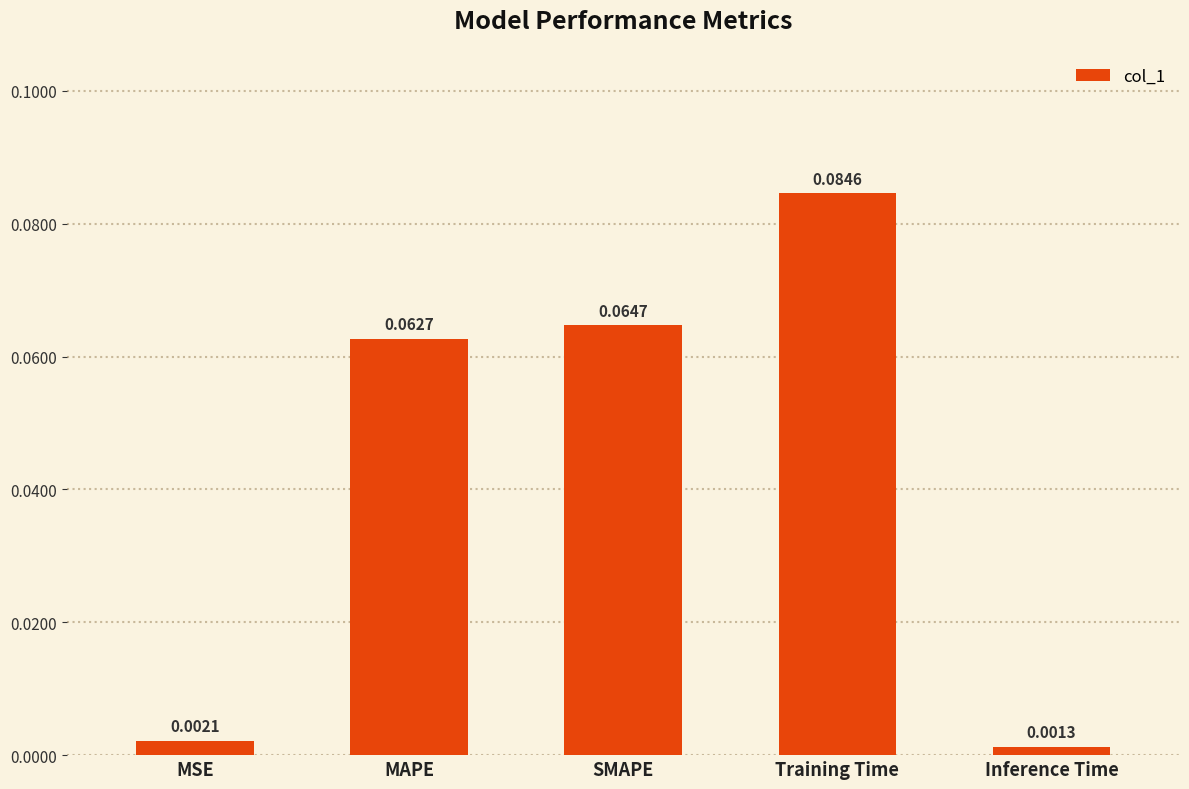

What is the label of the 4th bar from the right?

MAPE